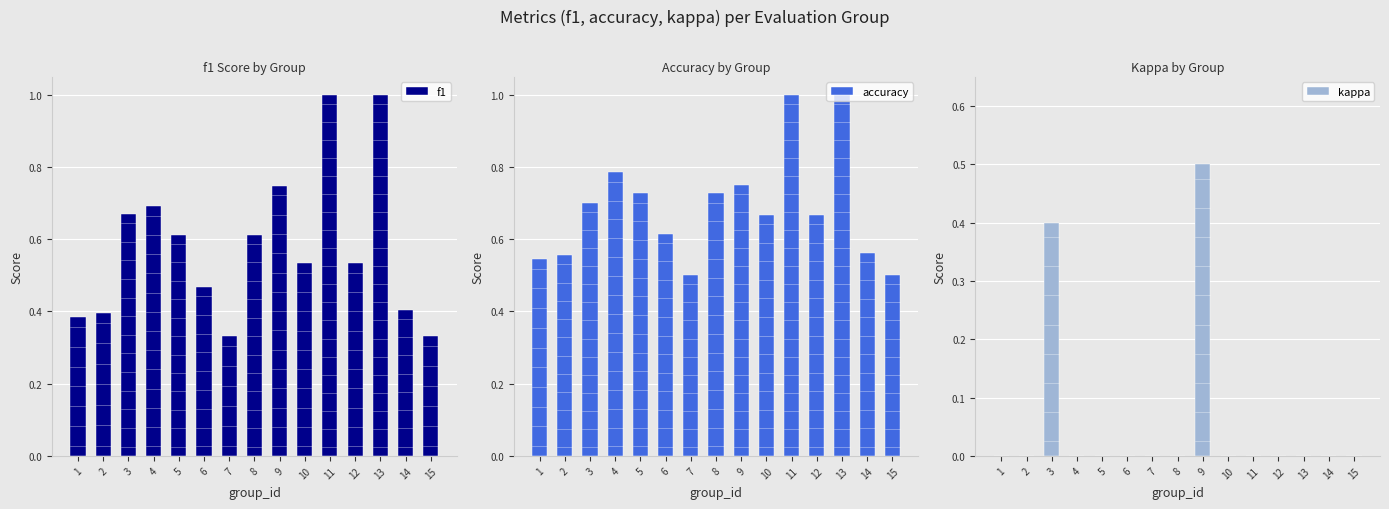

Which series has the largest range (max minus min)?

f1